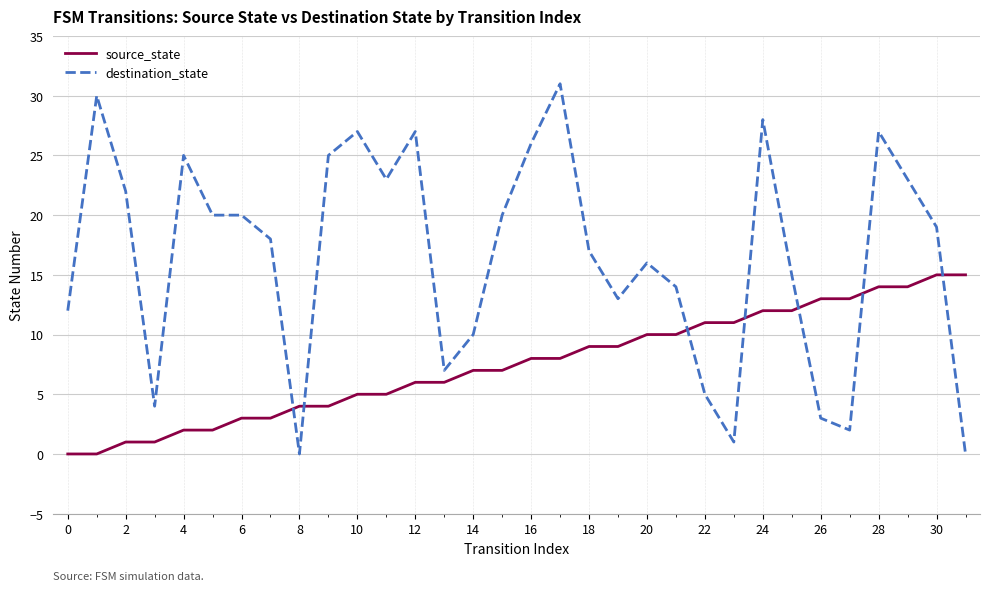

What is the maximum value for source_state?

15